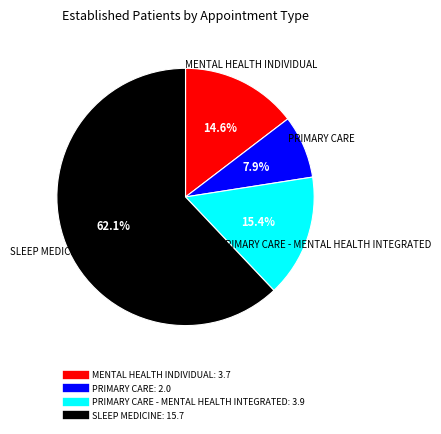

Does any single category account for the majority?

Yes